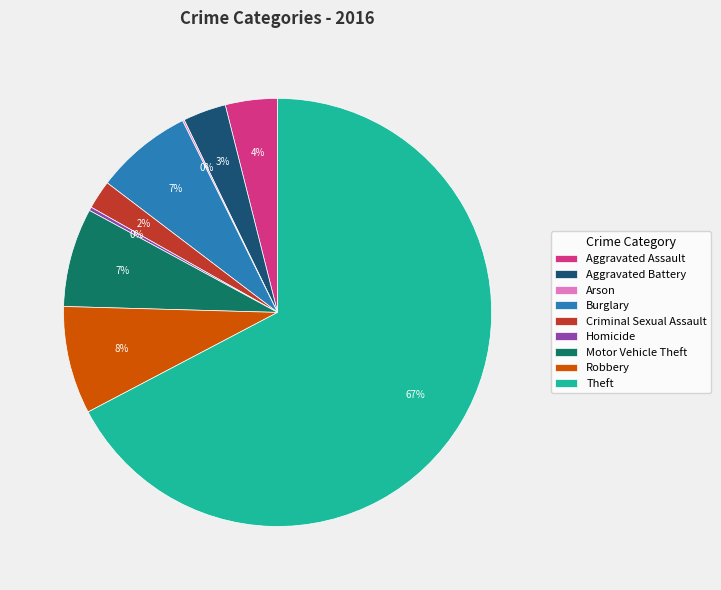

Combined, do Aggravated Assault and Criminal Sexual Assault account for over 50%?

No